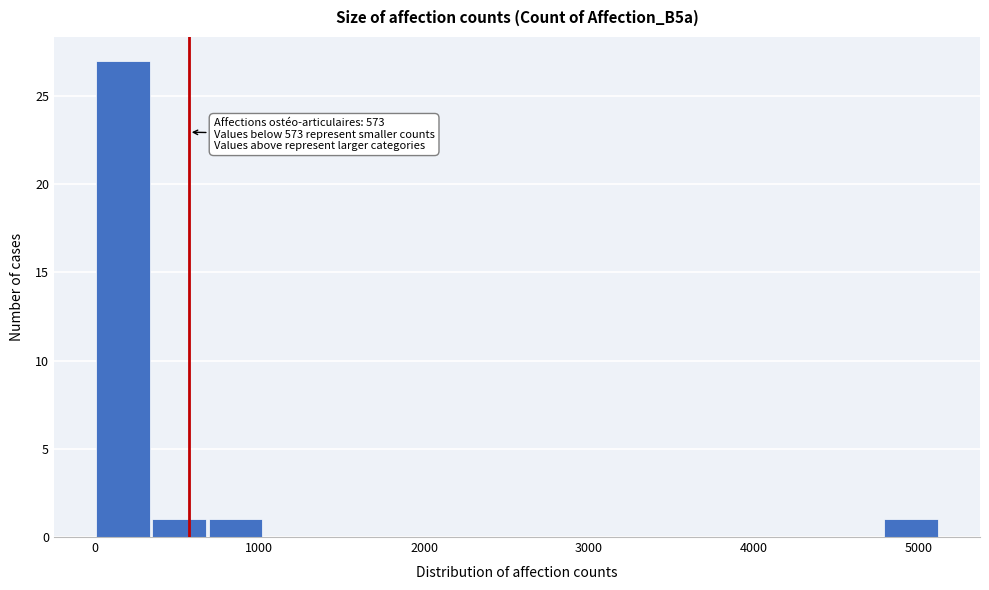

Read against the x-axis, roughly where is the centre of the tallest bar?

200